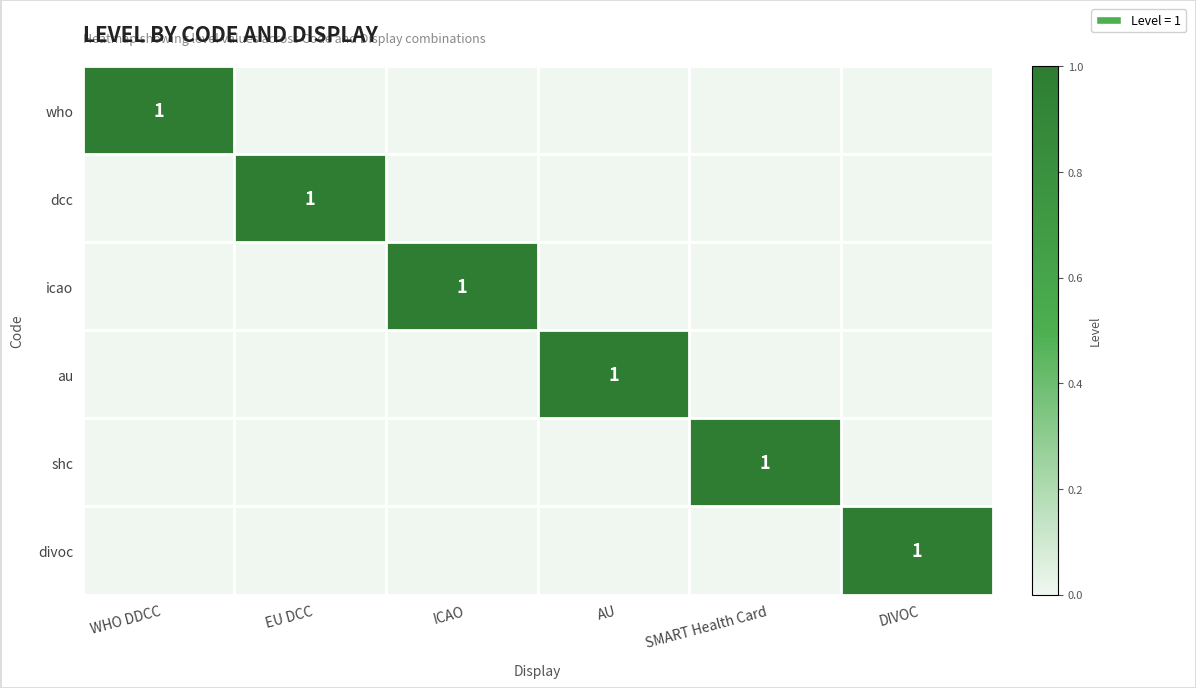

Is it true that icao equals 0 at WHO DDCC?

True